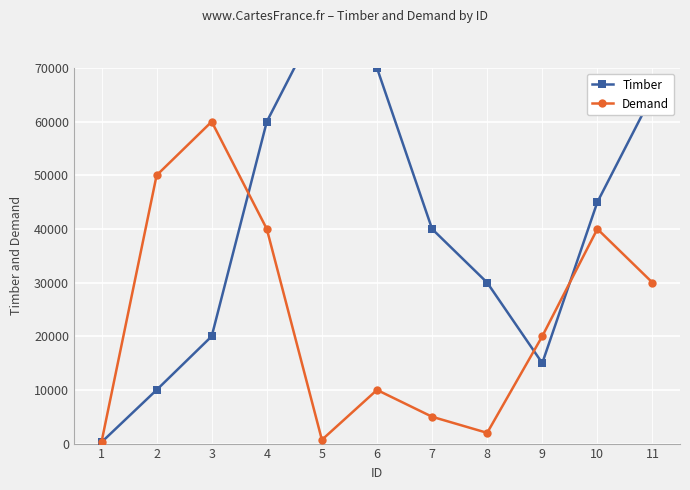

Which label corresponds to the largest value in the chart?

5